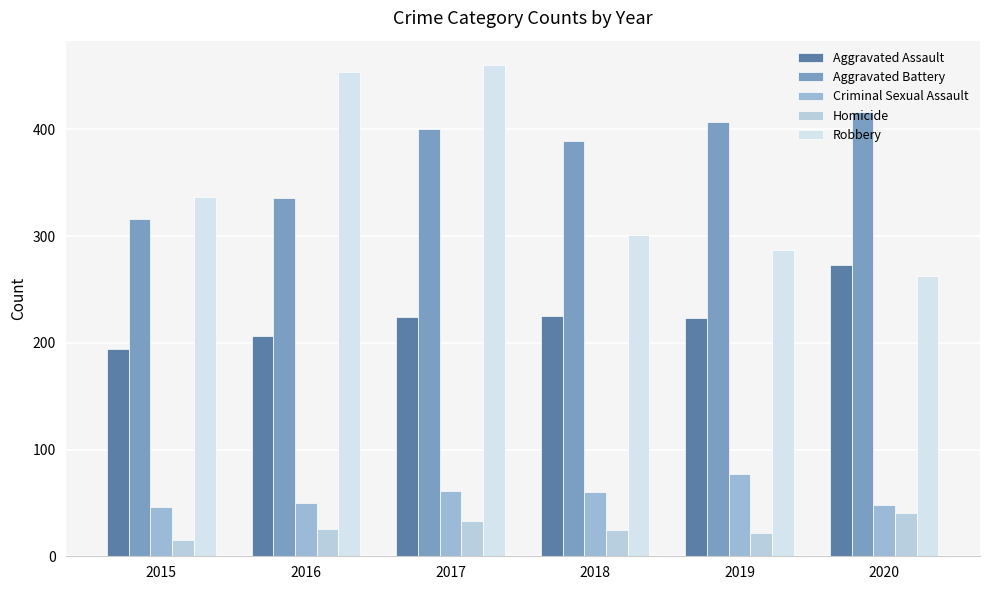

At which category is the sum across all series the highest?

2017